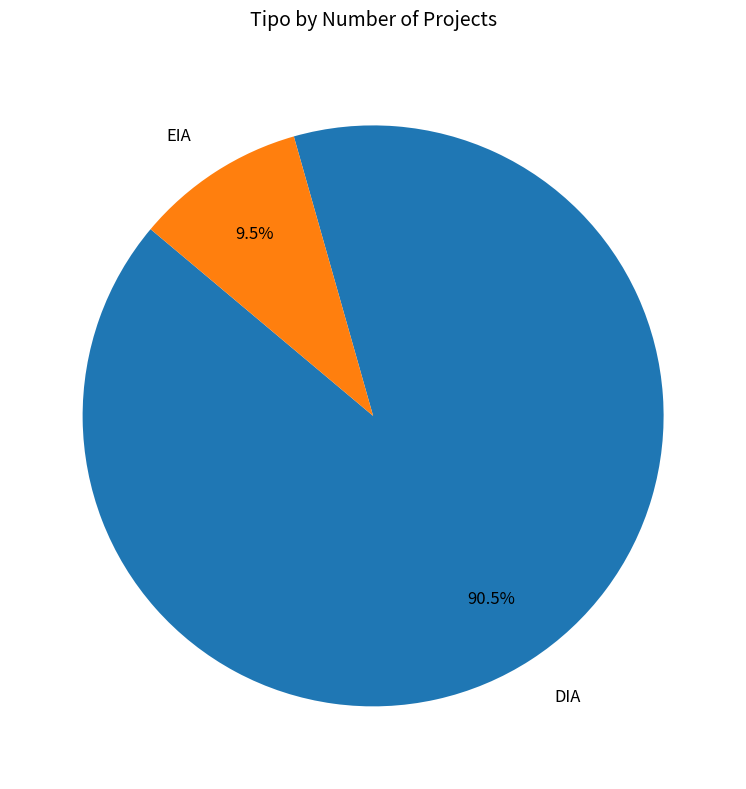

Which category accounts for the majority?

DIA